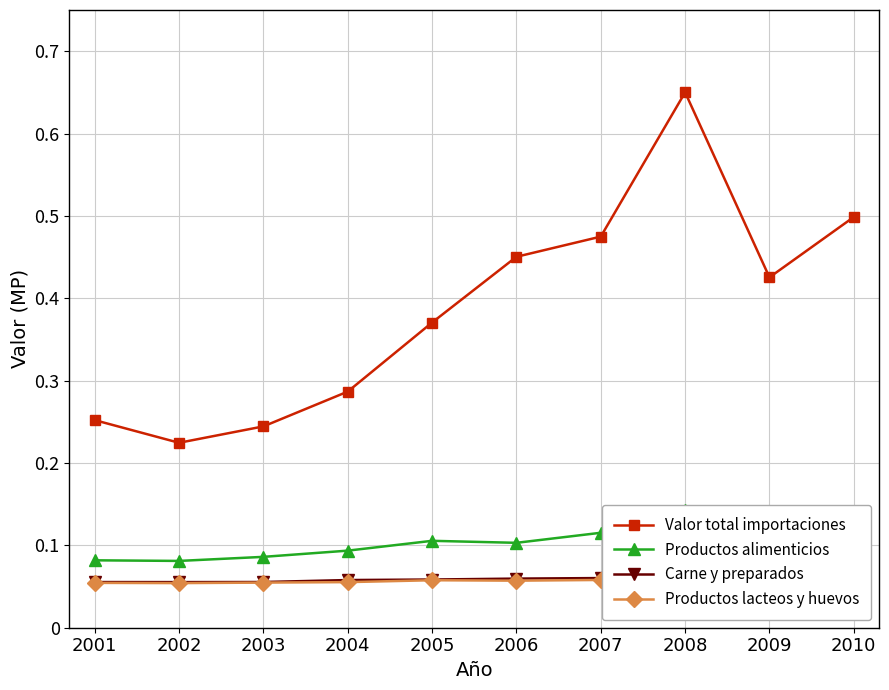

The Valor total importaciones series shows 0.5 at 2010. True or false?

True